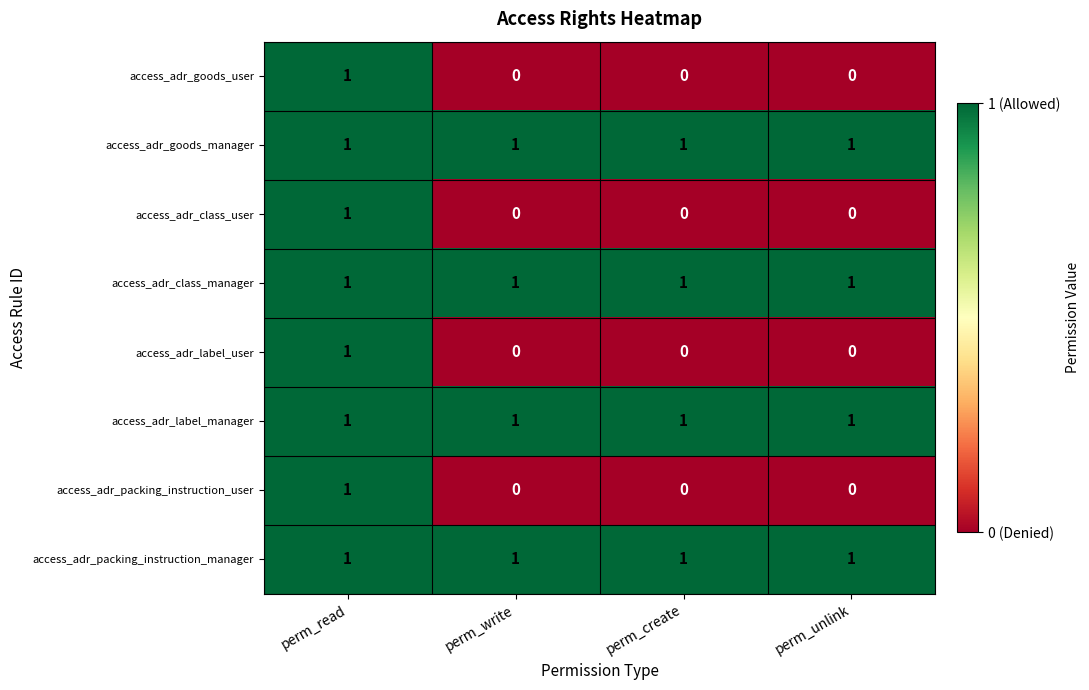

Is it true that access_adr_class_manager equals 1 at perm_write?

True